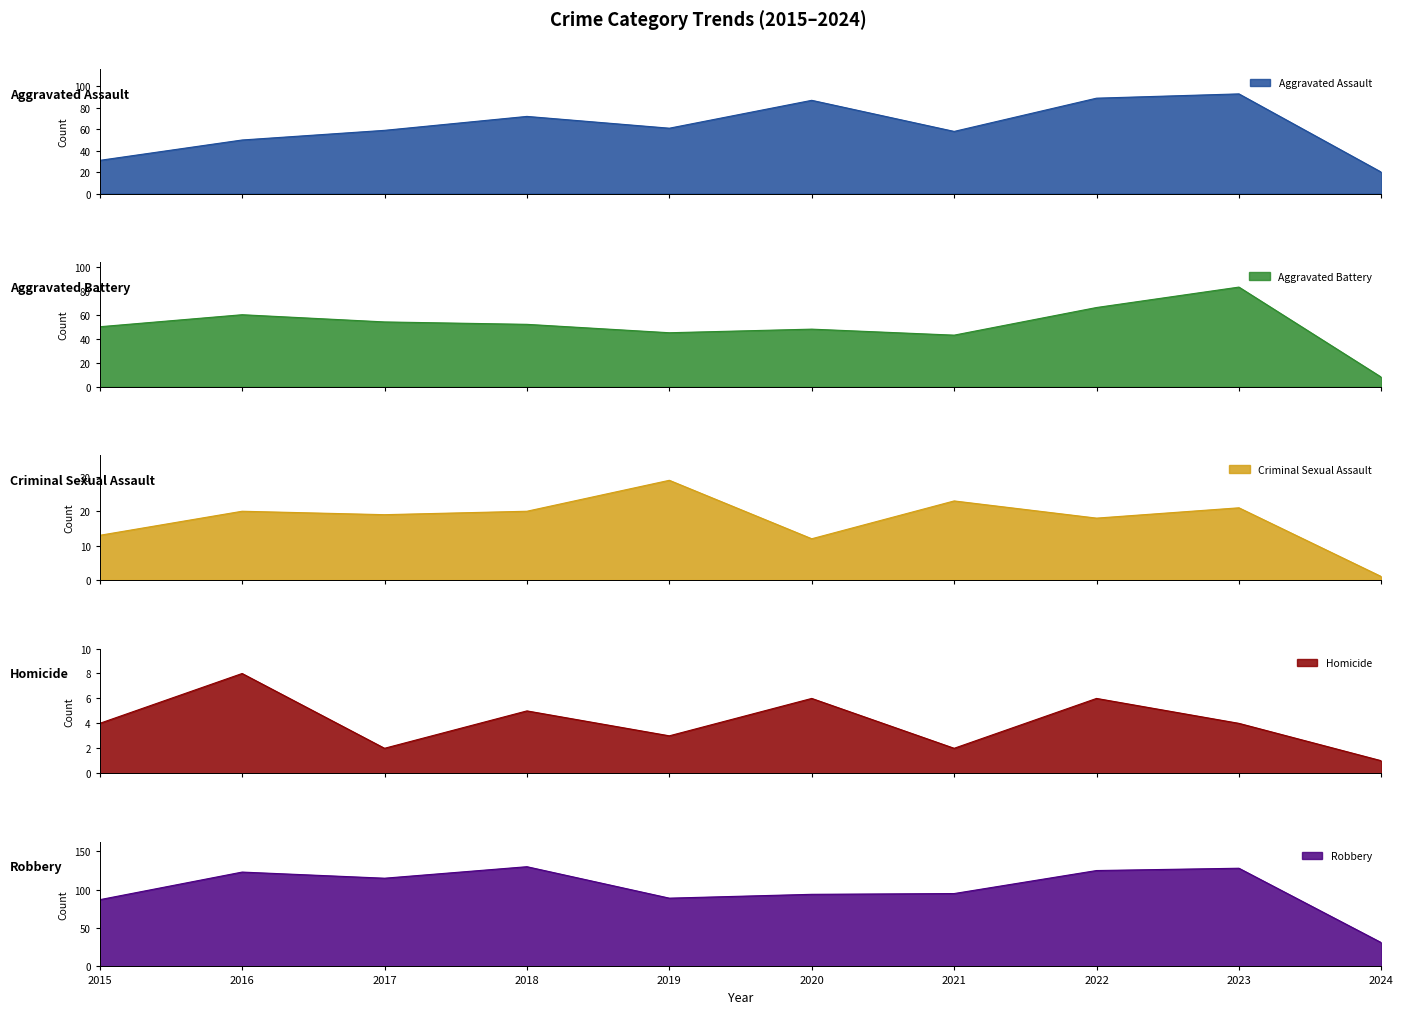

What is the difference between the maximum and second lowest values in the Aggravated Battery series?

40